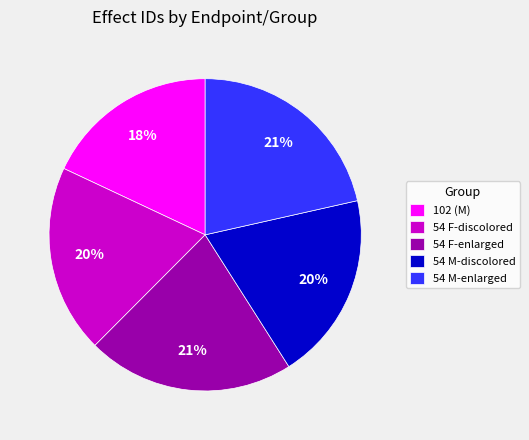

To the nearest percent, what percentage of the pie is 54 M-discolored?

20%